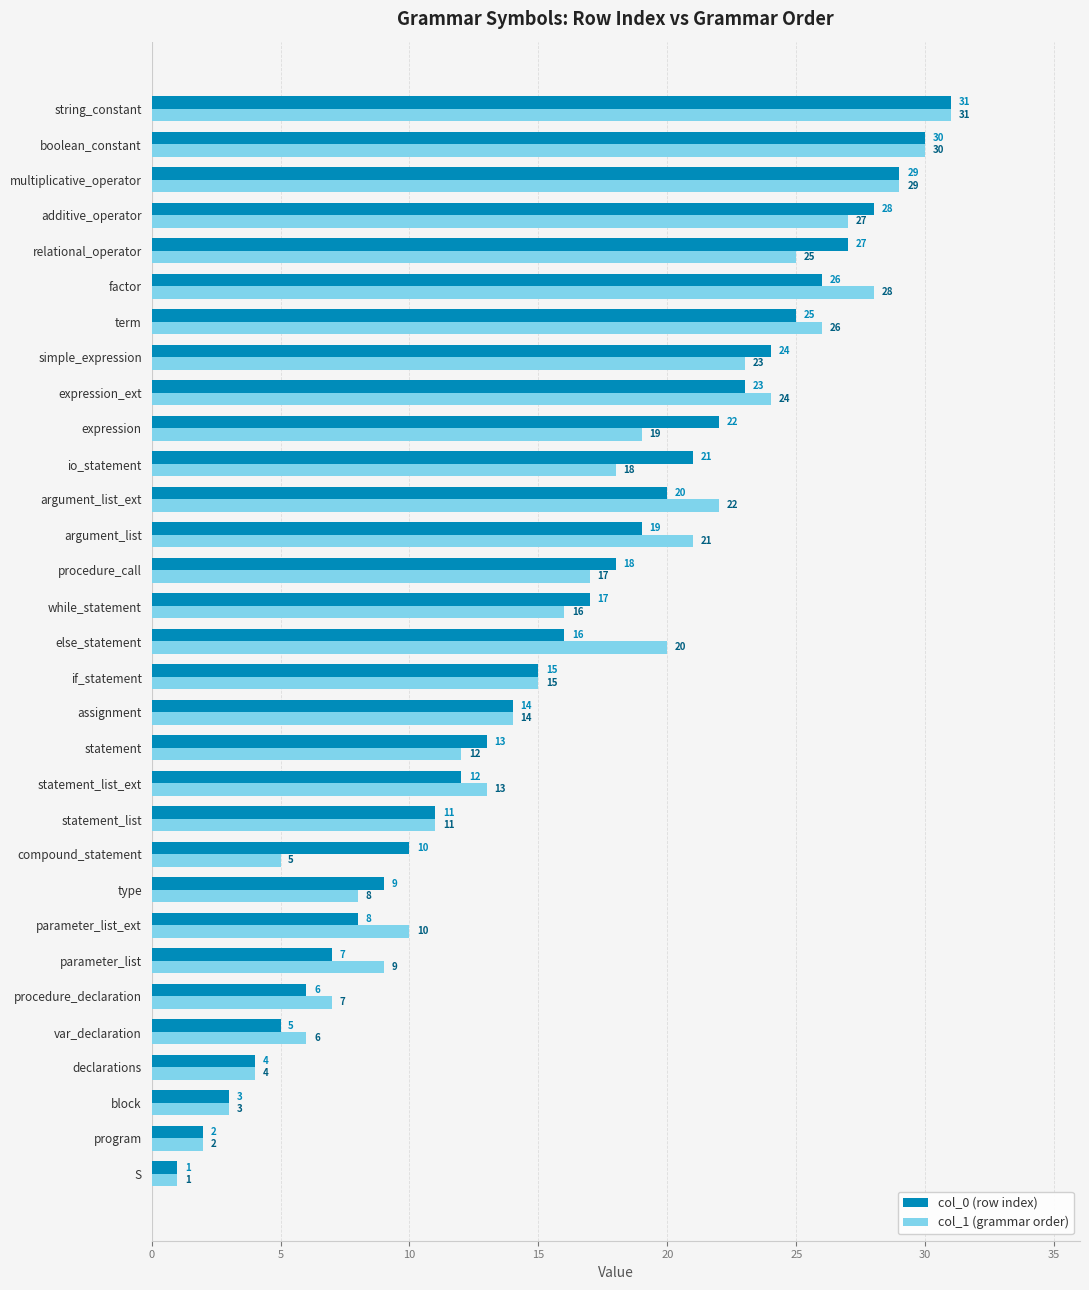

What is the difference between the maximum and minimum values in the col_1 (grammar order) series?

30